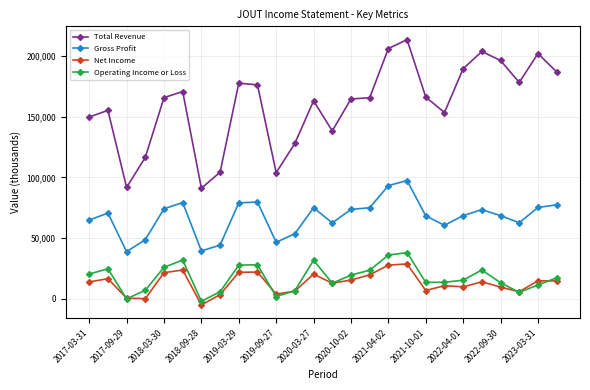

Which series has the largest total across all categories?

Total Revenue